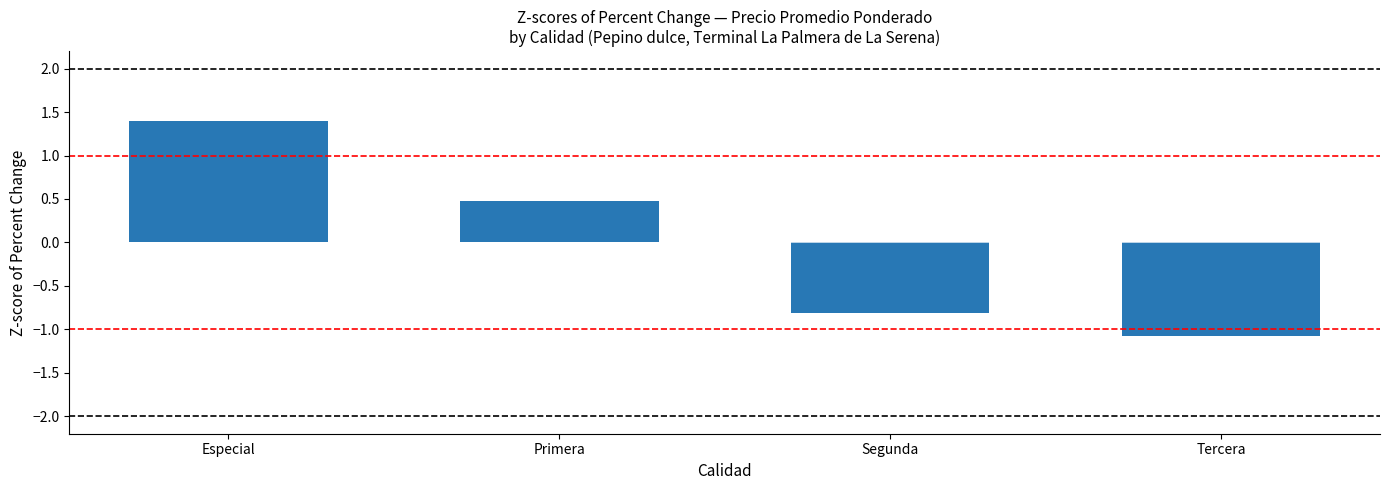

What is the label of the 3rd bar from the right?

Primera